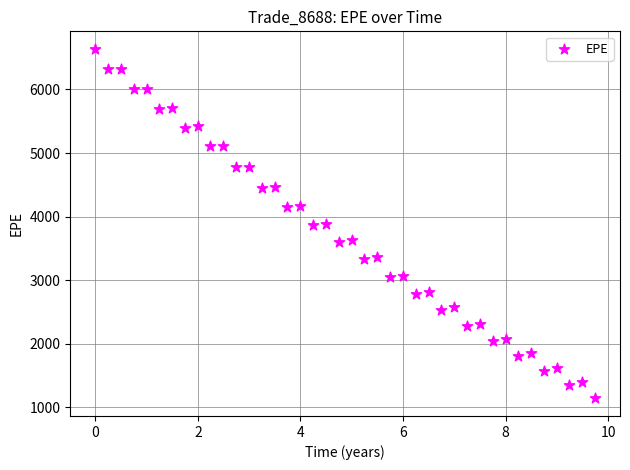

What is the range of Y values (max minus min)?

5503.4